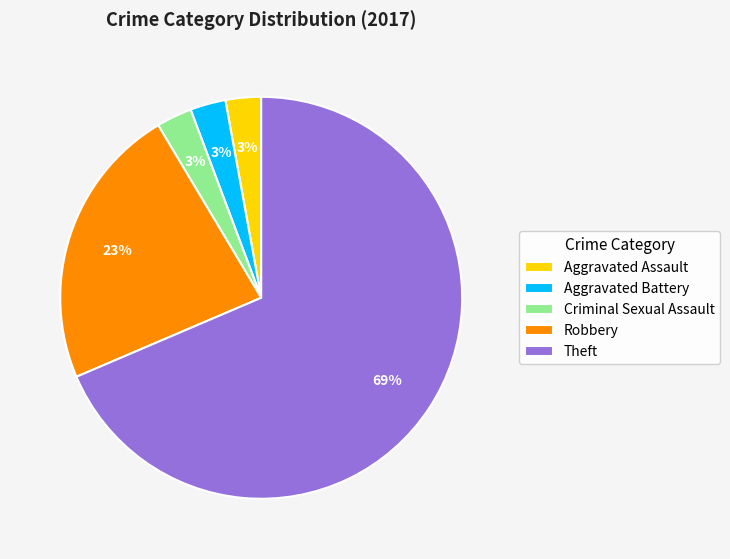

What percentage is the Aggravated Assault slice, to the nearest percent?

3%